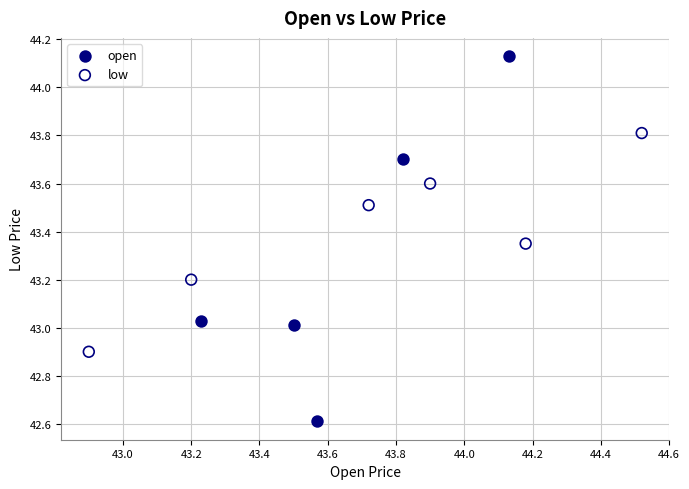

Which series contains the lowest Y value?

open